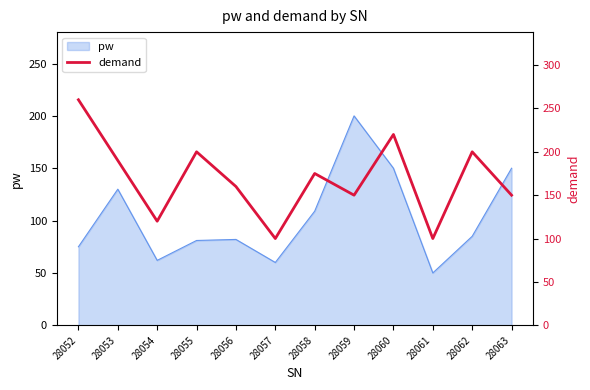

Which label corresponds to the largest value in the chart?

28052